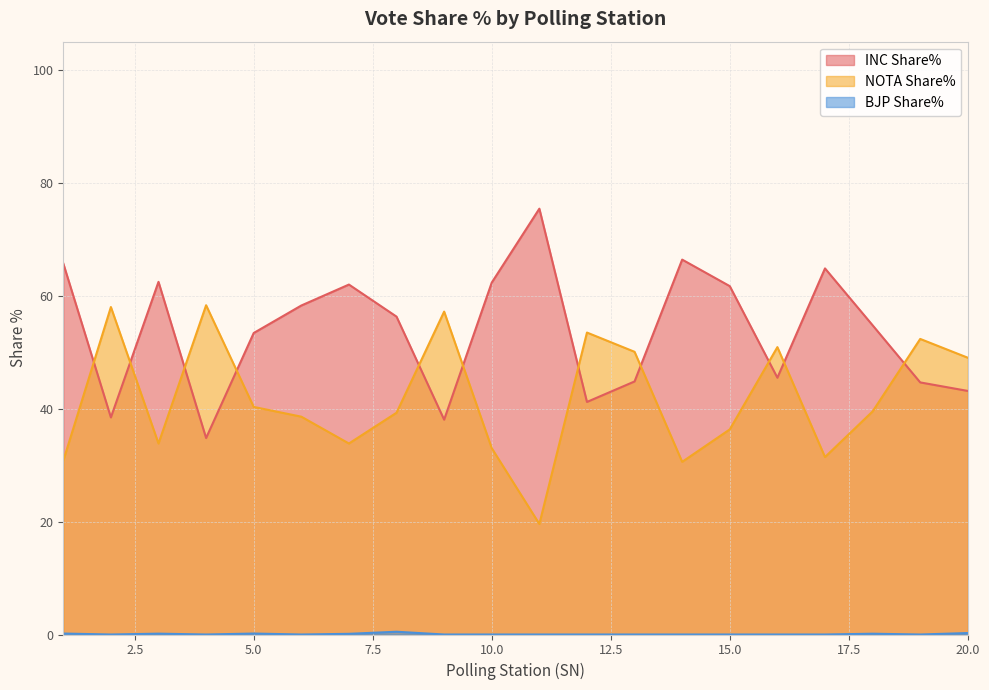

Which label corresponds to the smallest value in the chart?

2